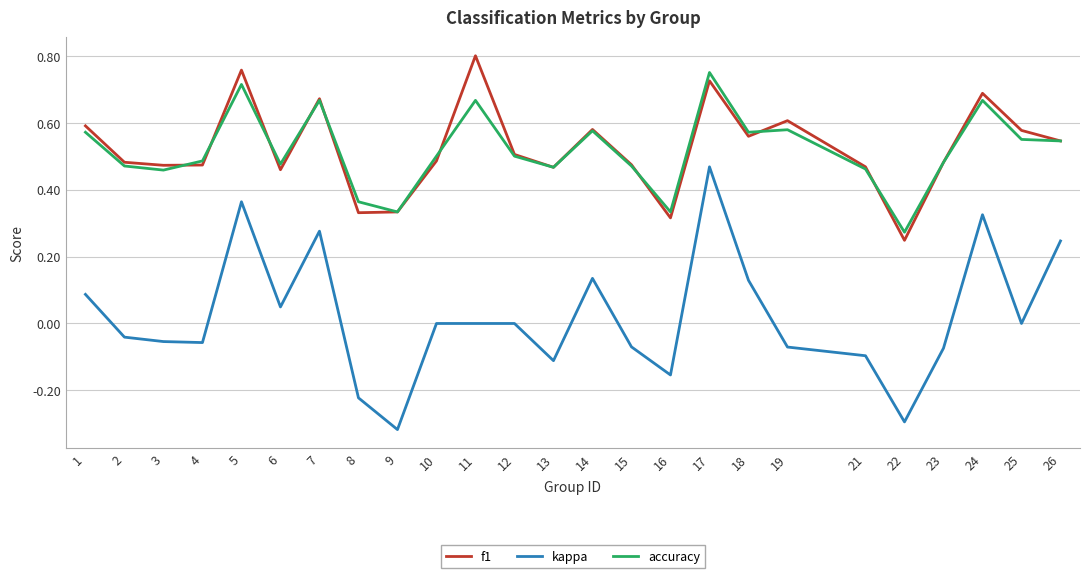

True or false: kappa and accuracy intersect in this chart.

False